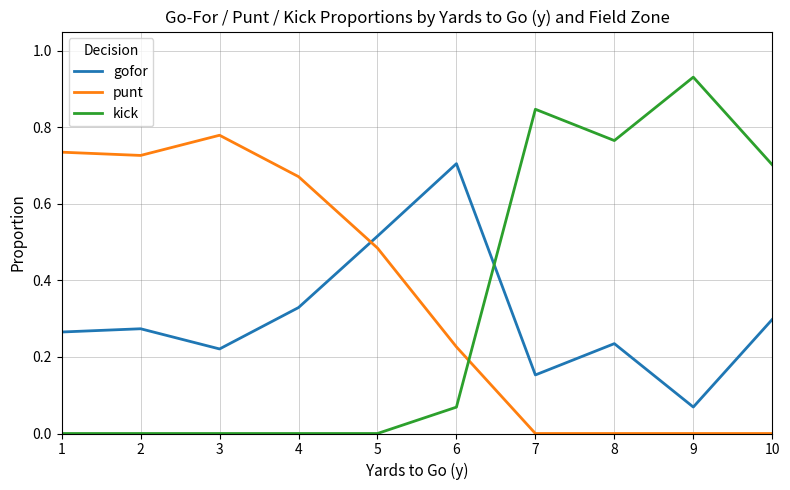

Count the number of categories in the chart.

10